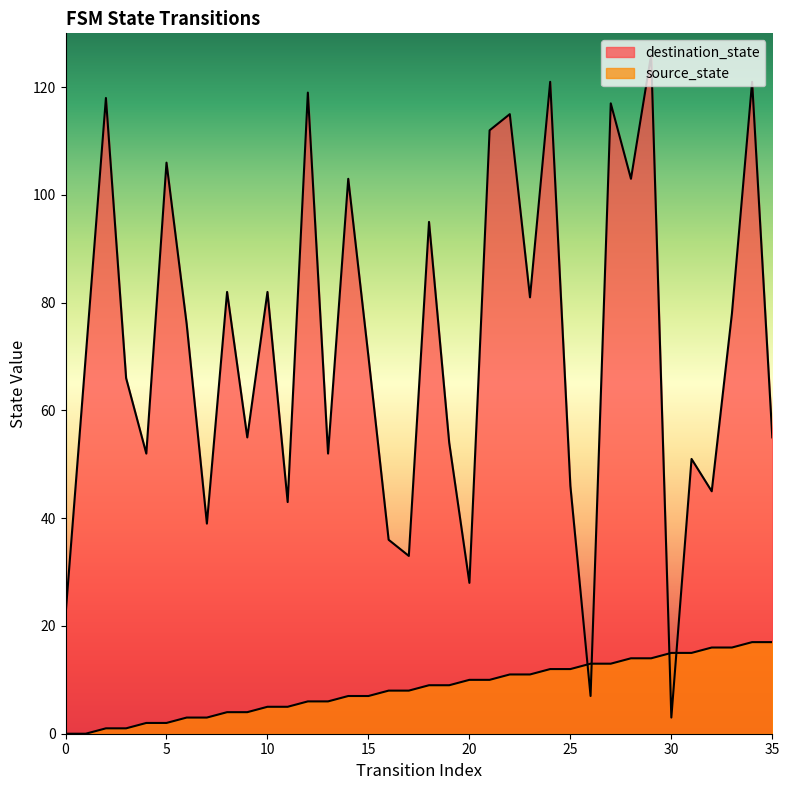

True or false: source_state and destination_state intersect in this chart.

True